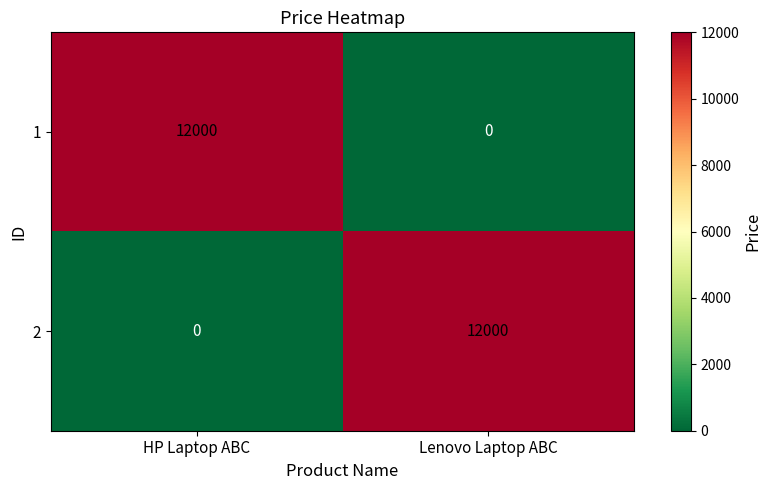

True or false: 1 has a value of 20673 at HP Laptop ABC.

False